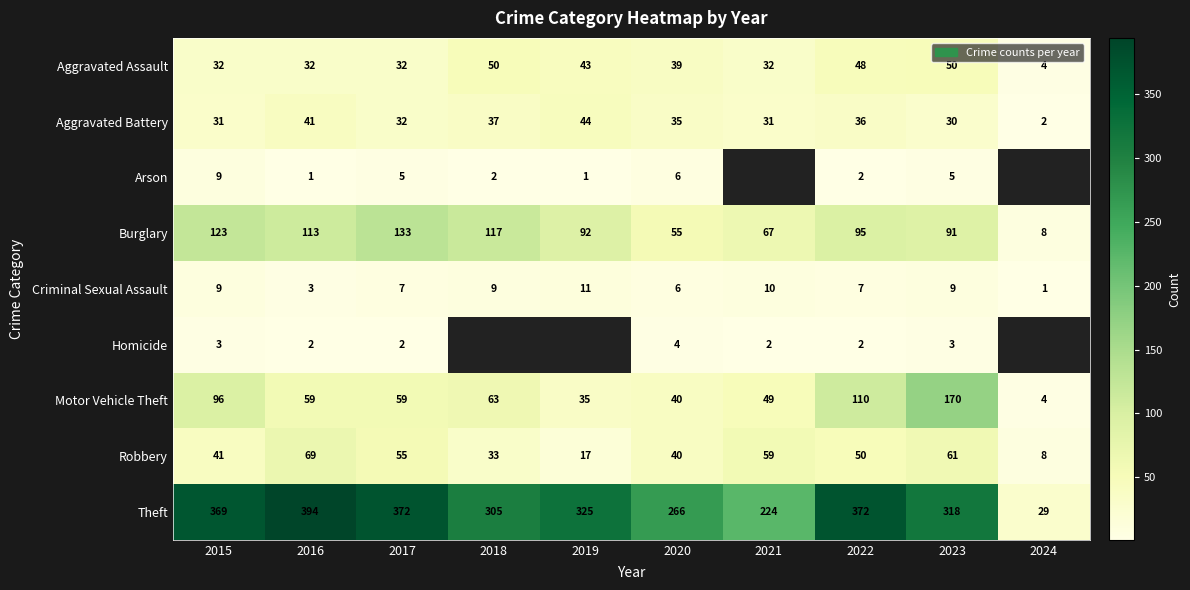

What is the minimum value for Theft?

29